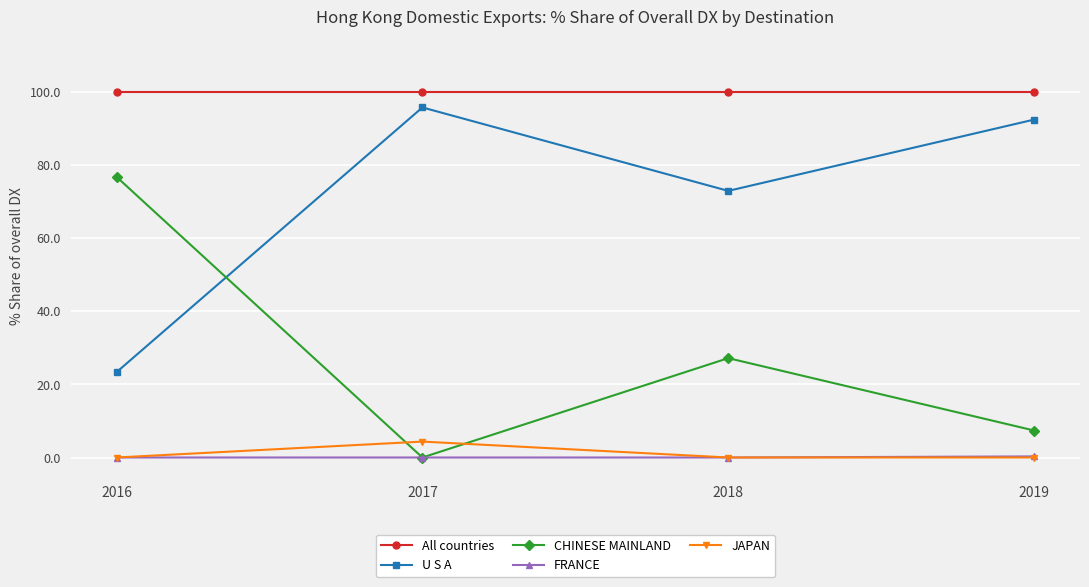

What is the difference between the maximum and minimum values in the FRANCE series?

0.3